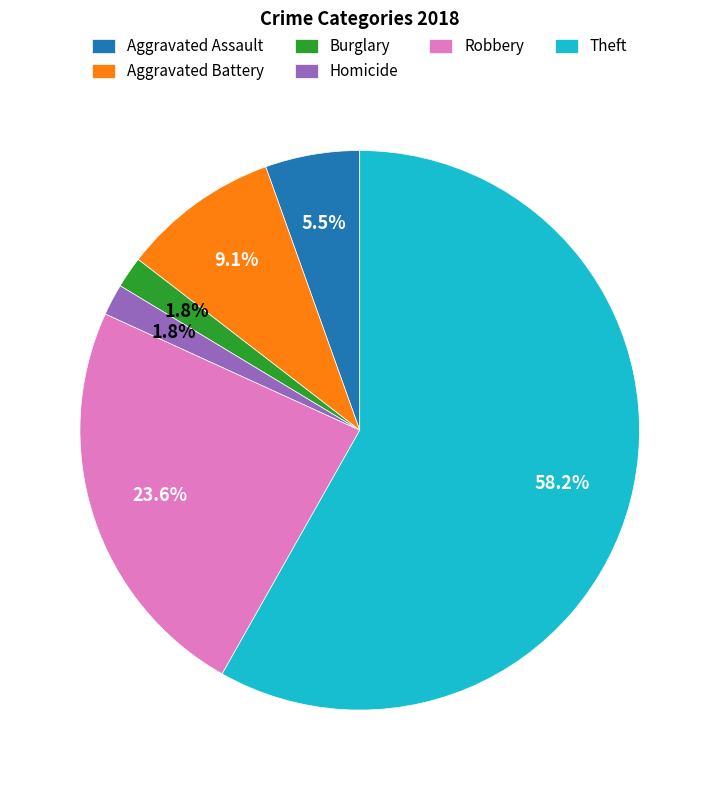

What is the total percentage of Aggravated Battery and Robbery?

32.7%